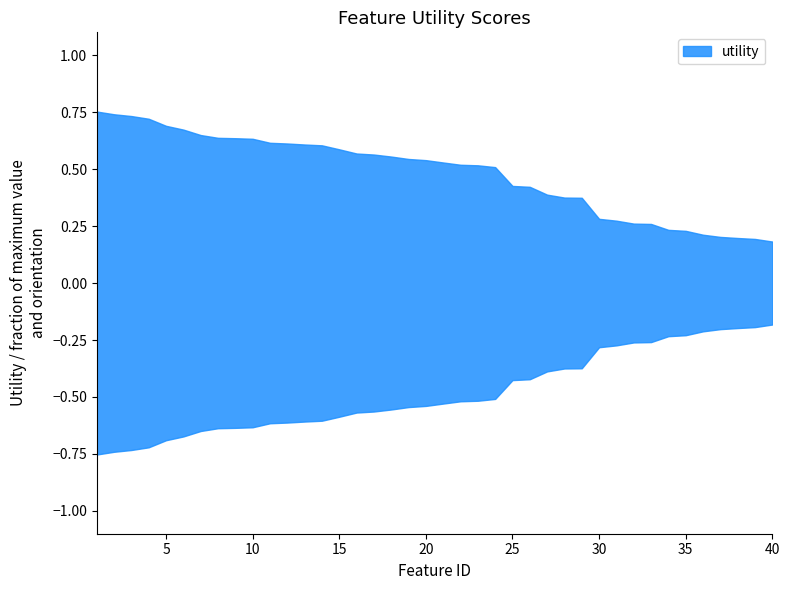

At which category does the chart reach its peak across all series?

1